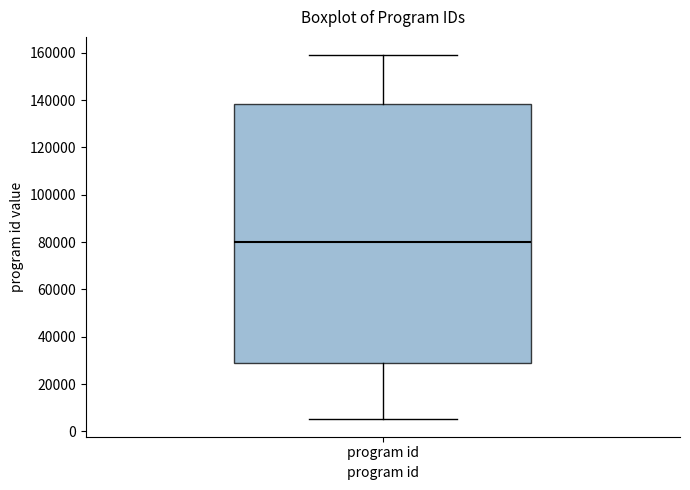

Read this box plot against the y-axis: the position of the median line, the range covered by the box, and the ends of both whiskers. The values are not printed on the chart, so give them approximately, as read against the axis.

median 80000, box 28000 to 138000, whiskers 6000 to 160000